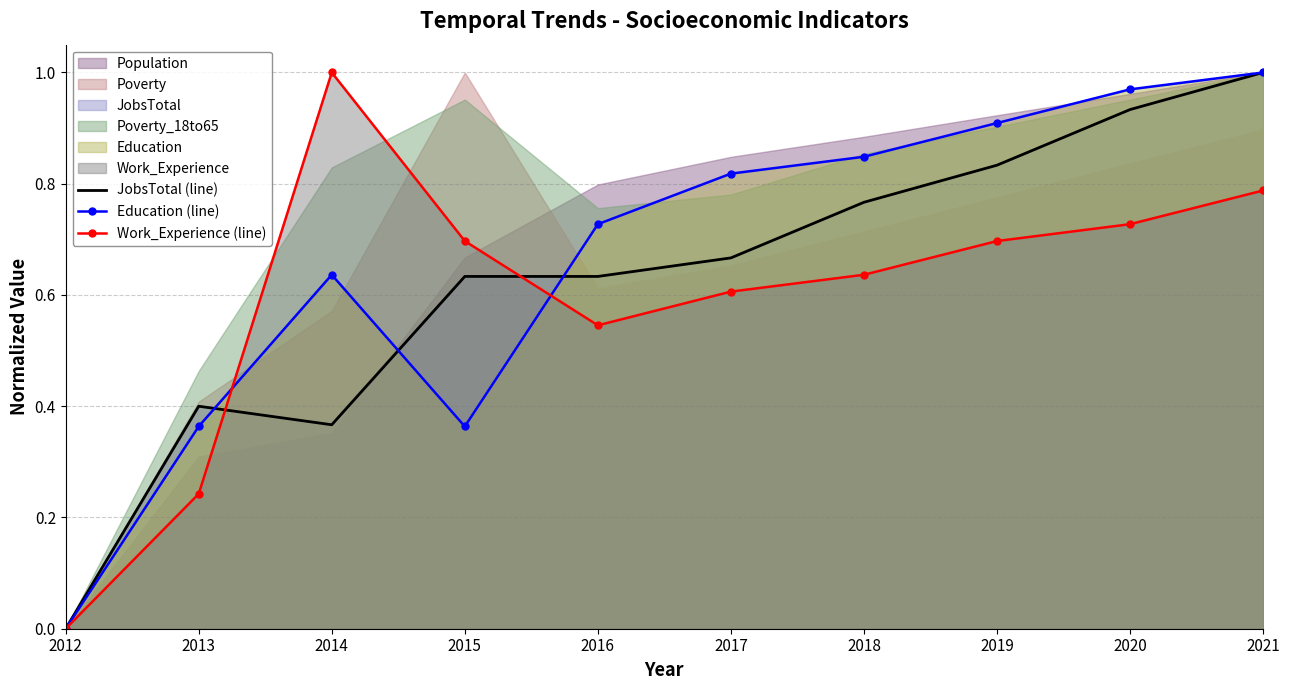

The Work_Experience (line) series shows 0.7 at 2019. True or false?

True